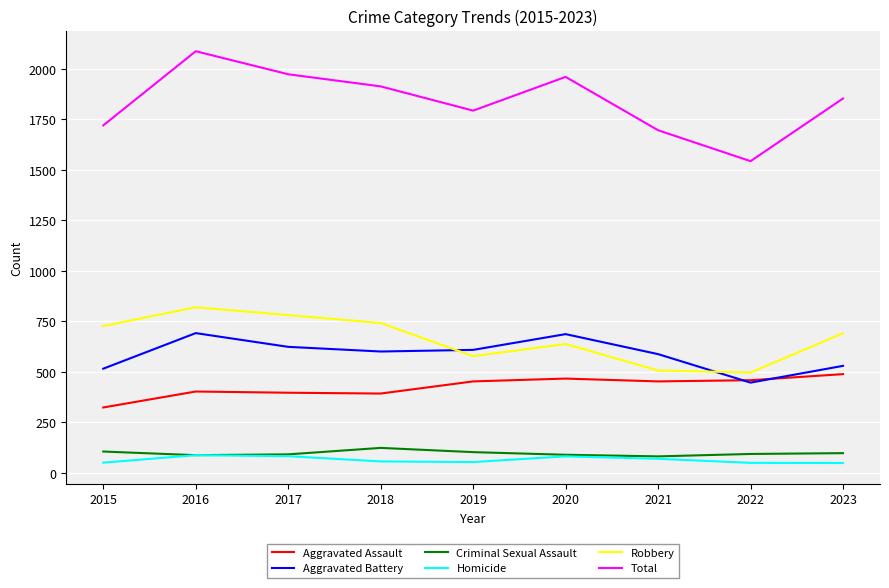

How many interior local peaks does the Aggravated Battery series have?

2